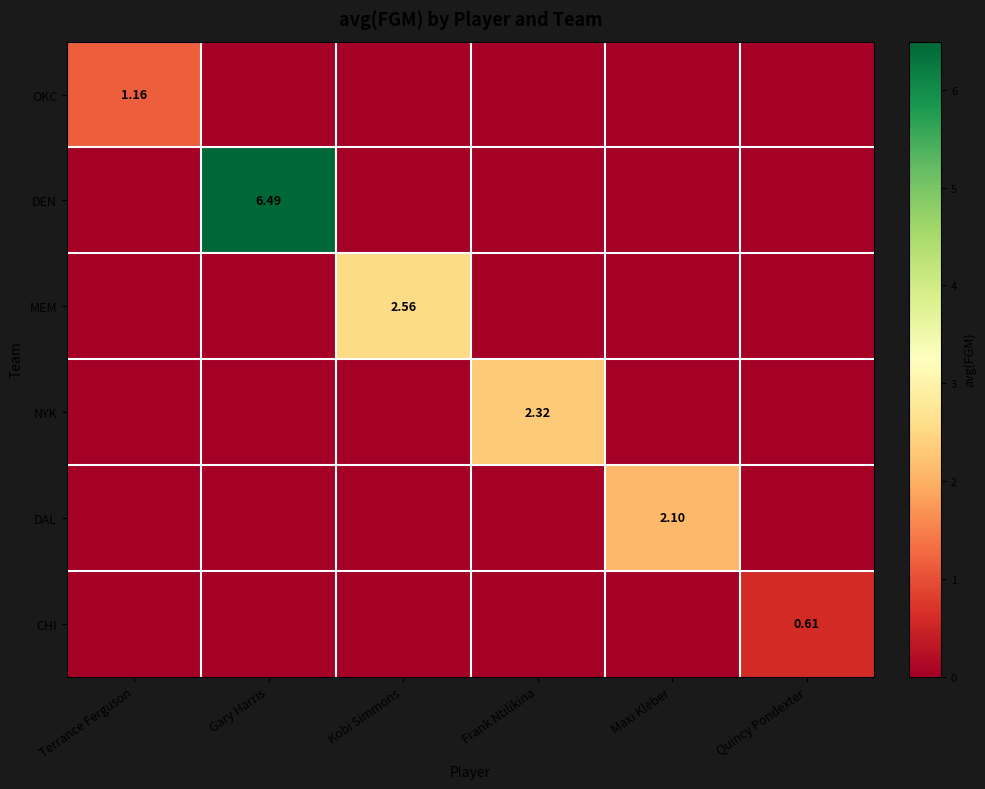

How many values in the MEM series exceed 0?

1